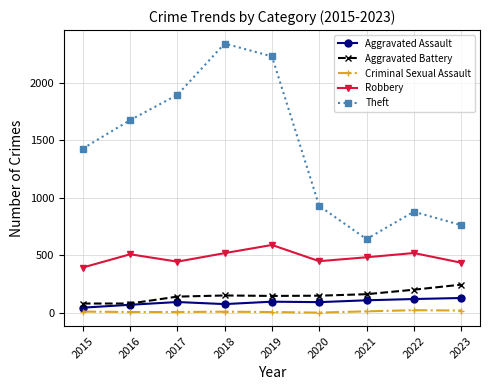

What is the value of the Theft point at the 8th from the left?

880